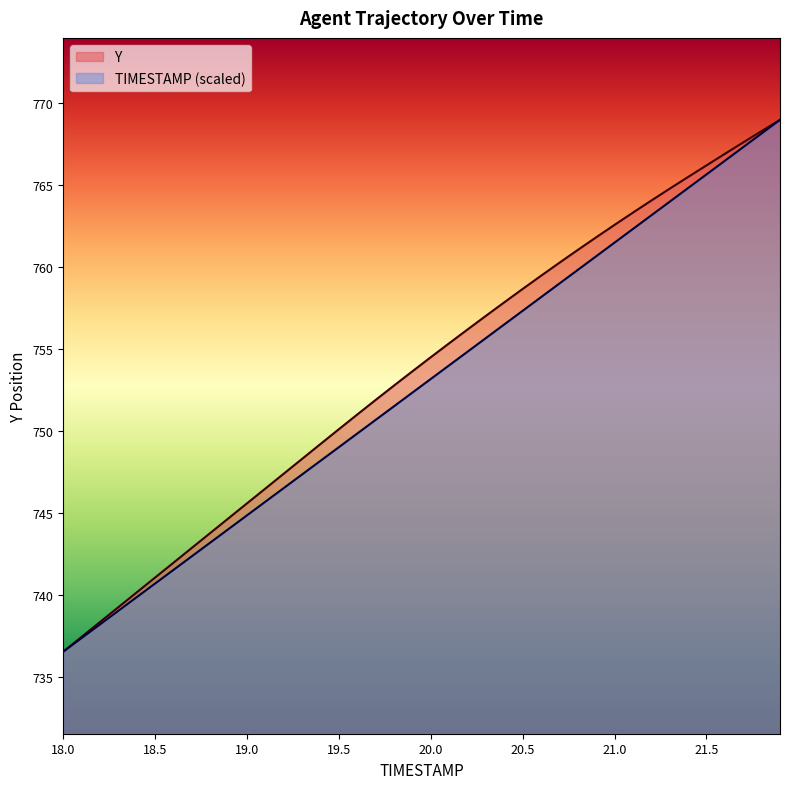

True or false: TIMESTAMP has a value of 760.7 at 20.9.

True